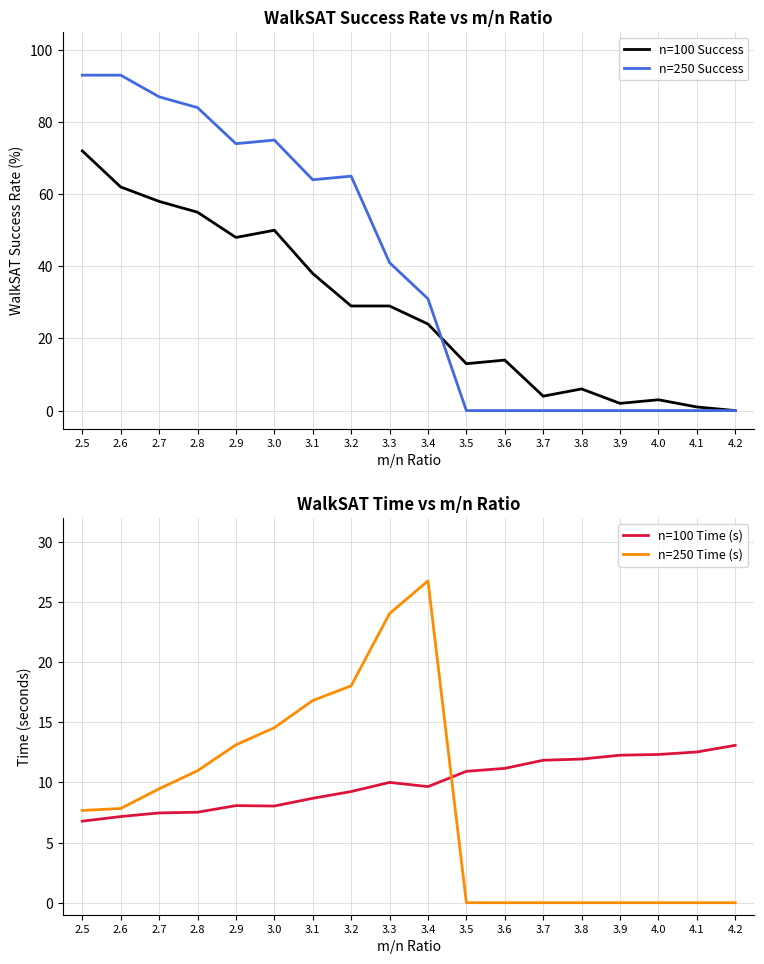

Which series has the largest total across all categories?

n=250 Success